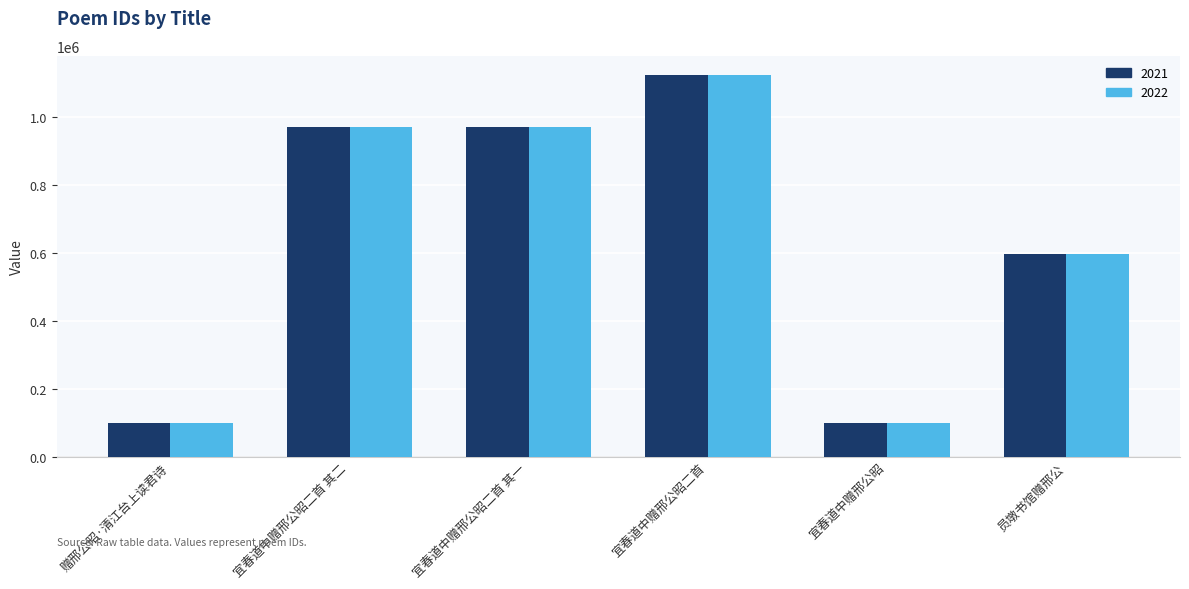

What is the total value across all series at 宜春道中赠邢公昭?

197104